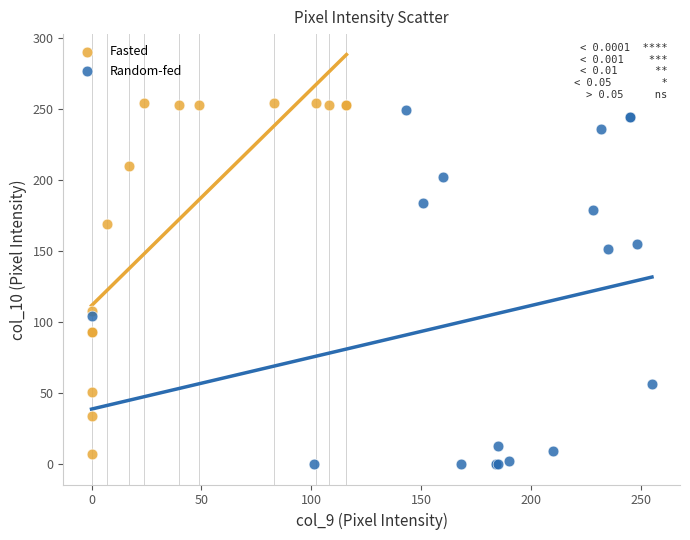

Which series reaches the maximum Y coordinate?

Fasted